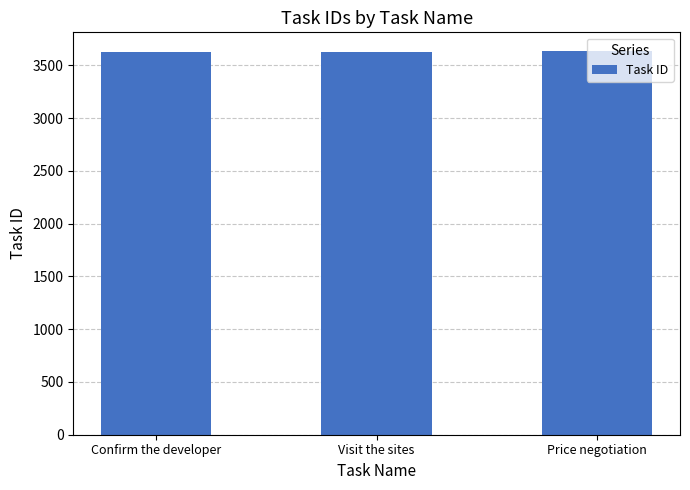

What is the maximum value shown in the chart?

3632